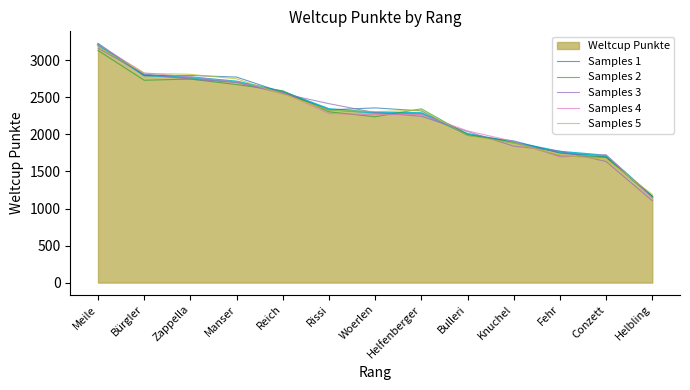

True or false: Samples 3 and Samples 5 intersect in this chart.

True